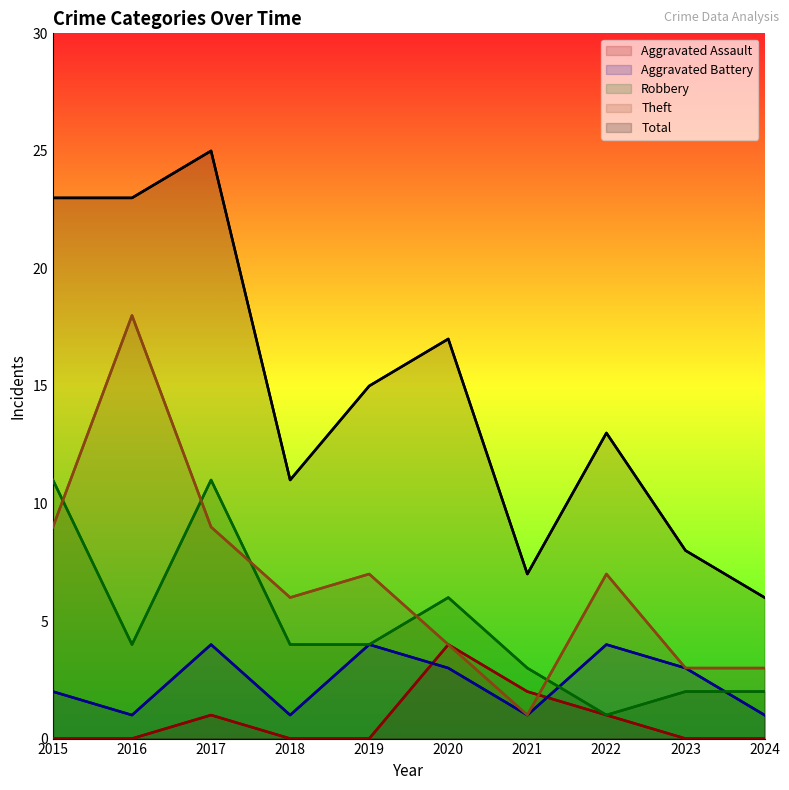

How many distinct data groups are displayed?

5